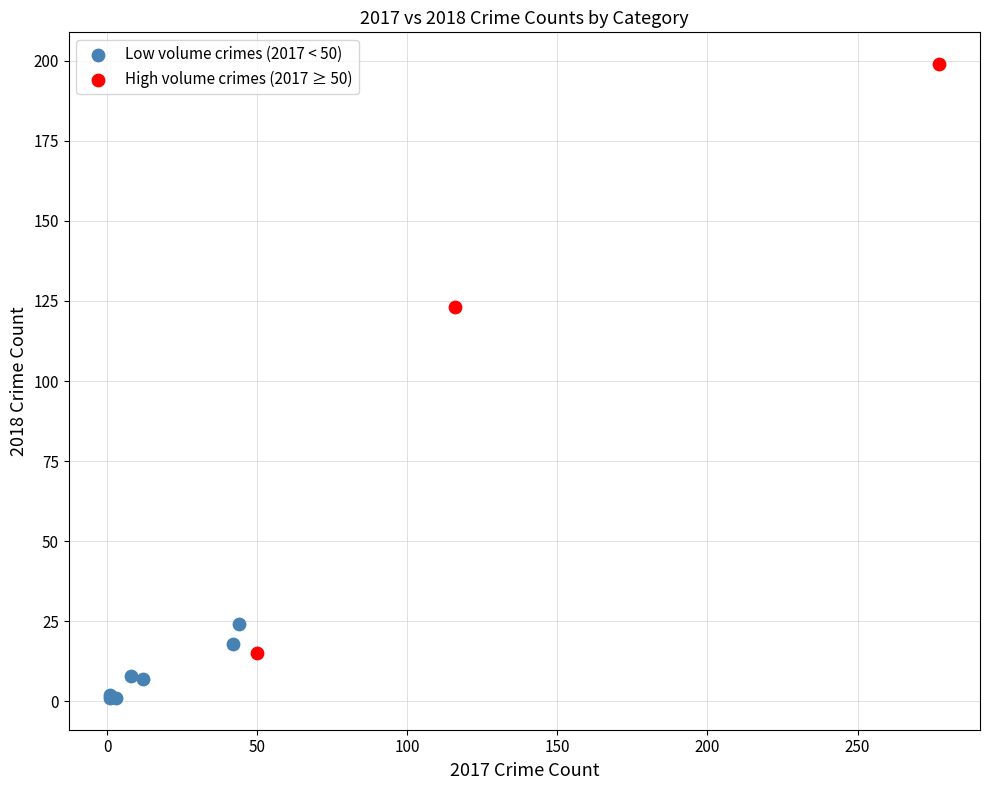

What are all the series names shown in the legend?

Low volume crimes (2017 < 50), High volume crimes (2017 ≥ 50)